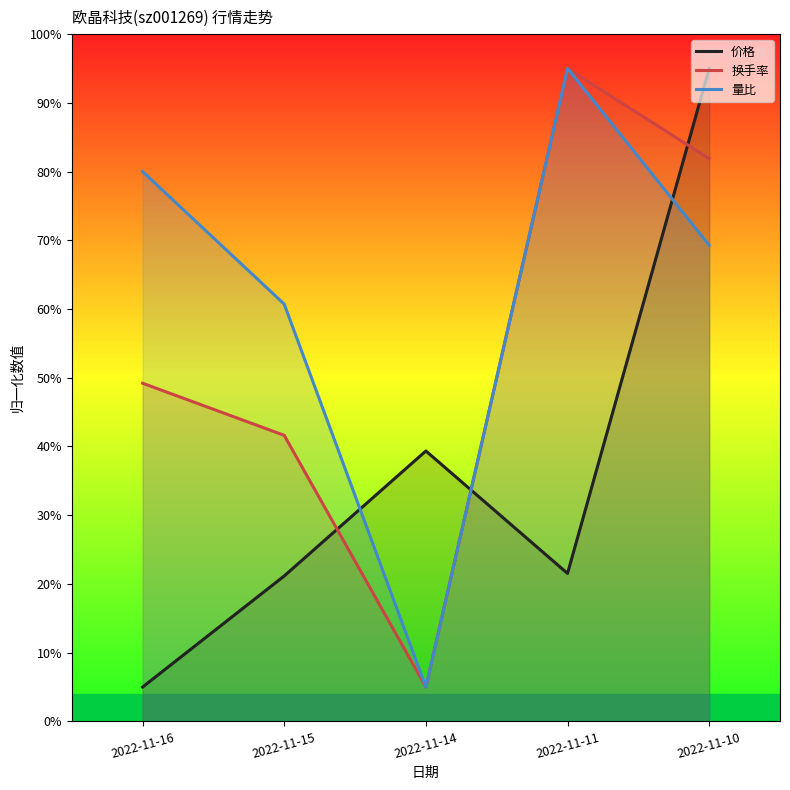

What is the greatest value displayed?

95.0